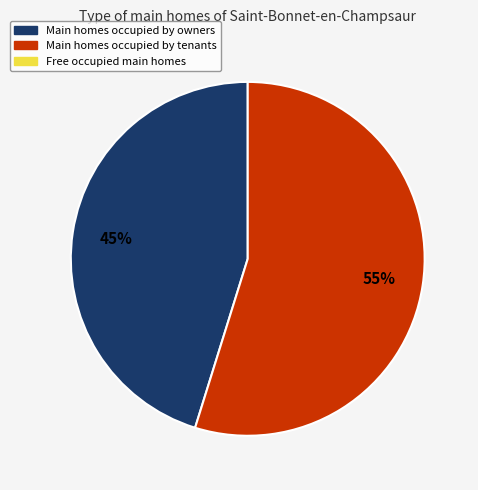

To the nearest percent, what is the average slice percentage?

50%